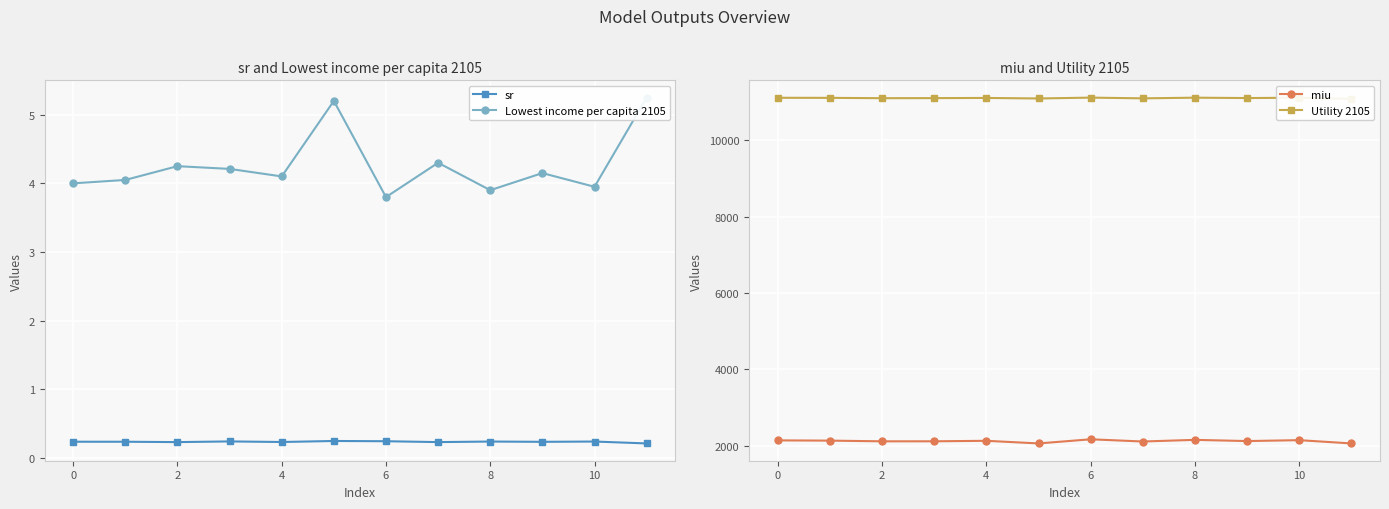

What is the maximum value shown in the chart?

11111.5